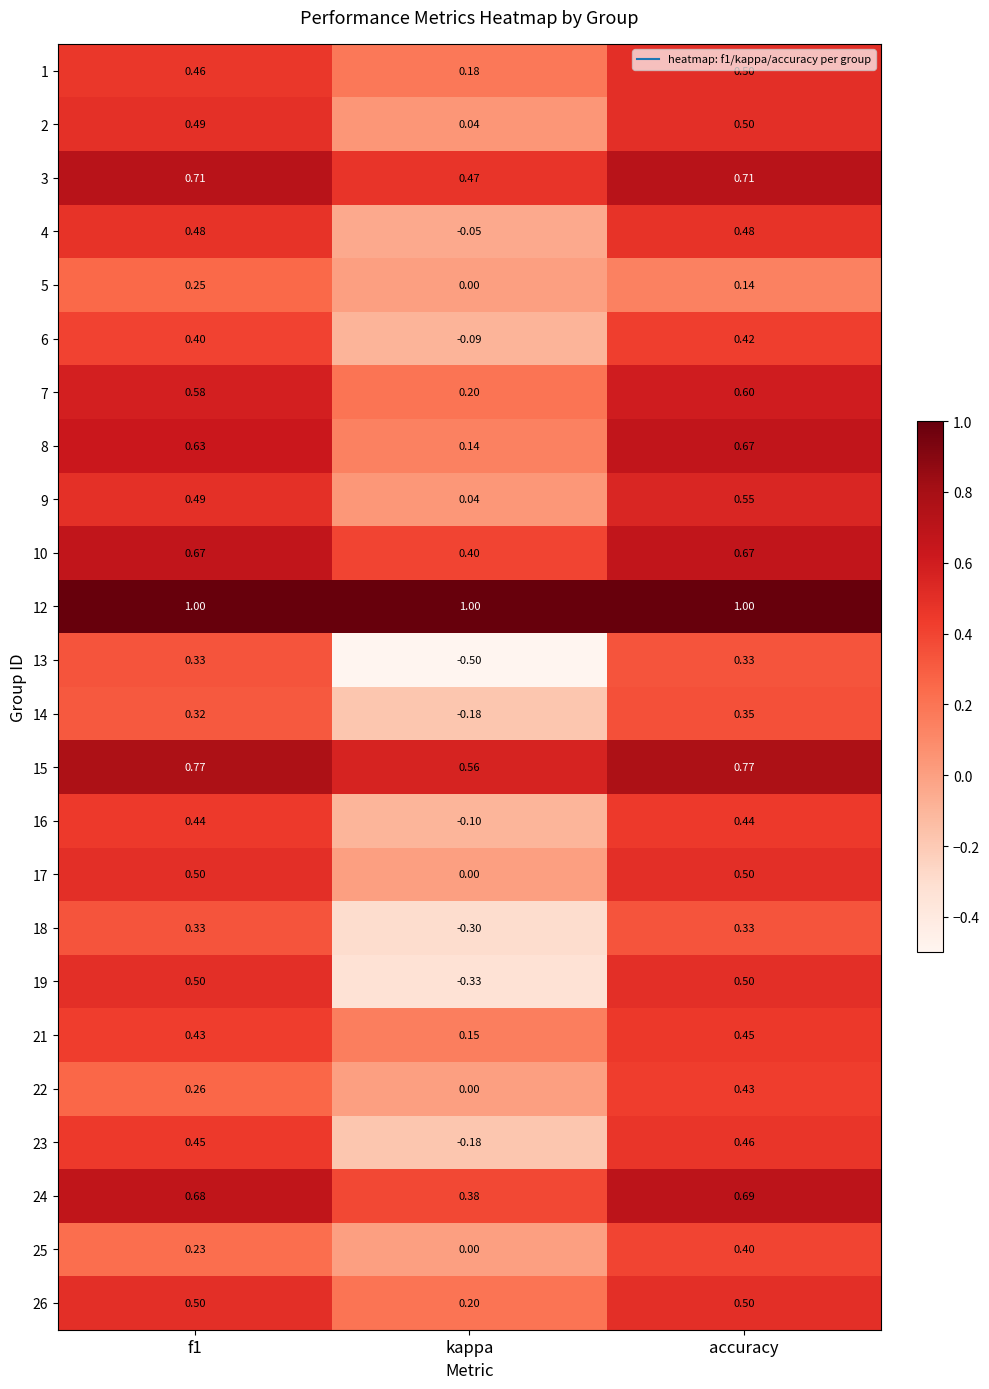

Which label corresponds to the smallest value in the chart?

kappa